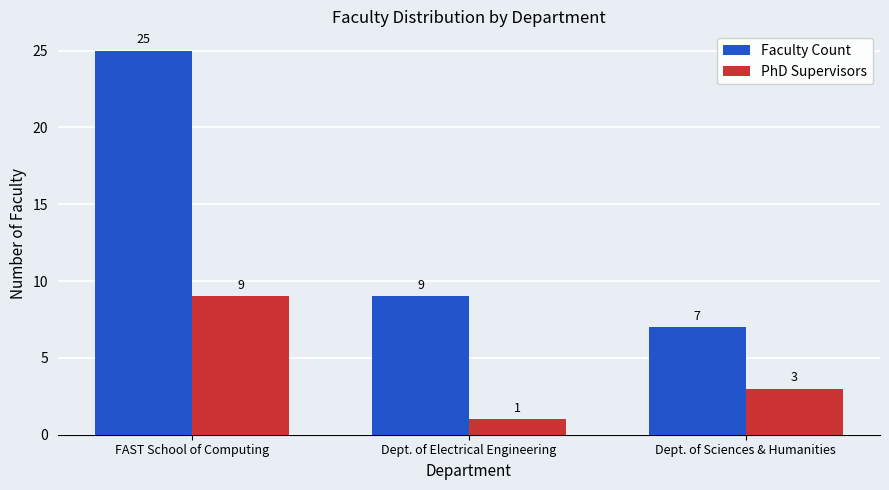

Reading left to right, extract all data points from this chart.

Faculty Count: 25	9	7
PhD Supervisors: 9	1	3